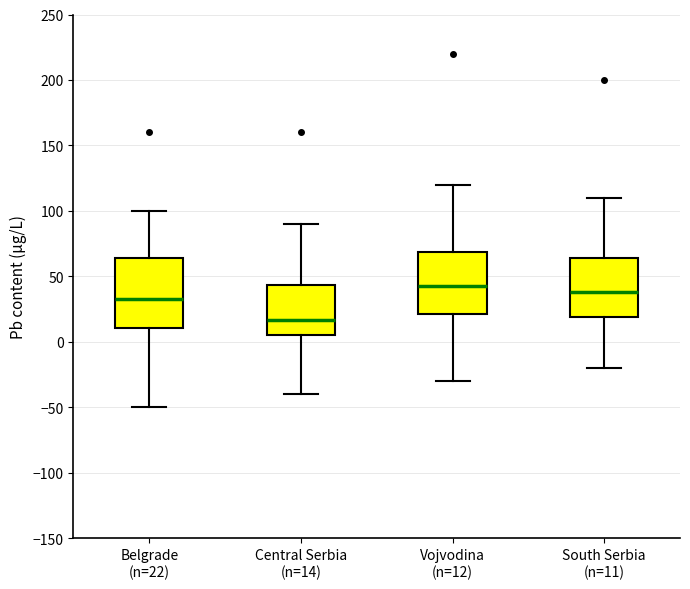

Reading left to right, read every box against the y-axis: the position of its median line, the range the box covers, and the ends of its whiskers. The values are not printed on the chart, so give them approximately, as read against the axis.

Belgrade (n=22): median 35, box 10 to 65, whiskers -50 to 100
Central Serbia (n=14): median 15, box 5 to 45, whiskers -40 to 90
Vojvodina (n=12): median 45, box 20 to 70, whiskers -30 to 120
South Serbia (n=11): median 40, box 20 to 65, whiskers -20 to 110